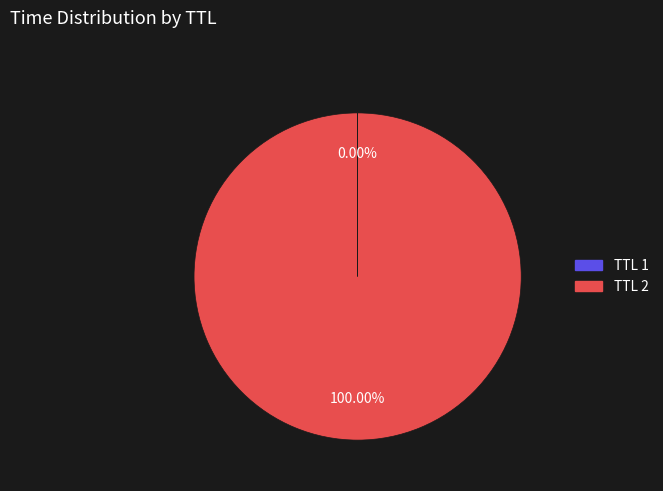

Which slice represents more than half of the pie?

TTL 2